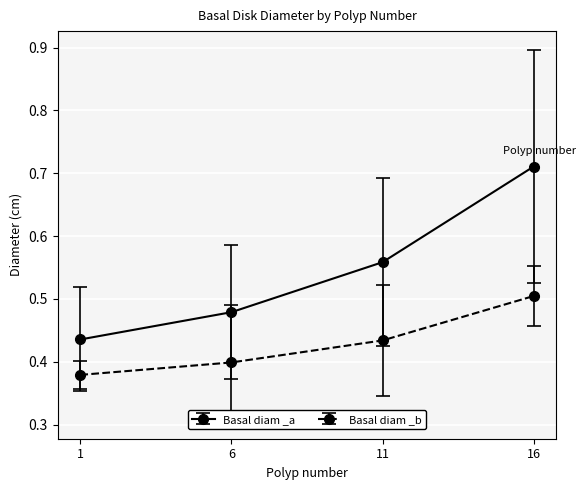

At how many categories does at least one series exceed 0?

4